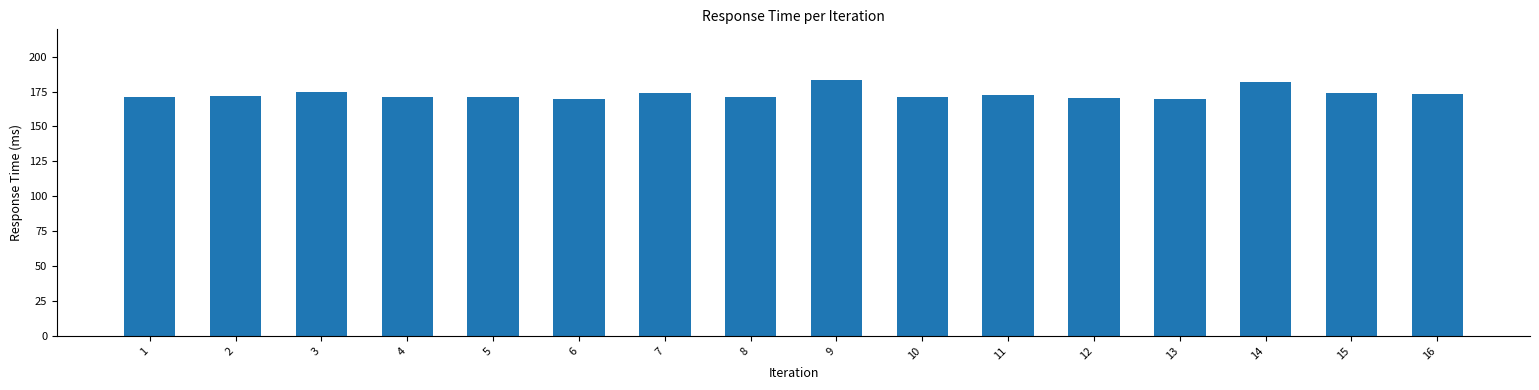

Count the number of categories in the chart.

16